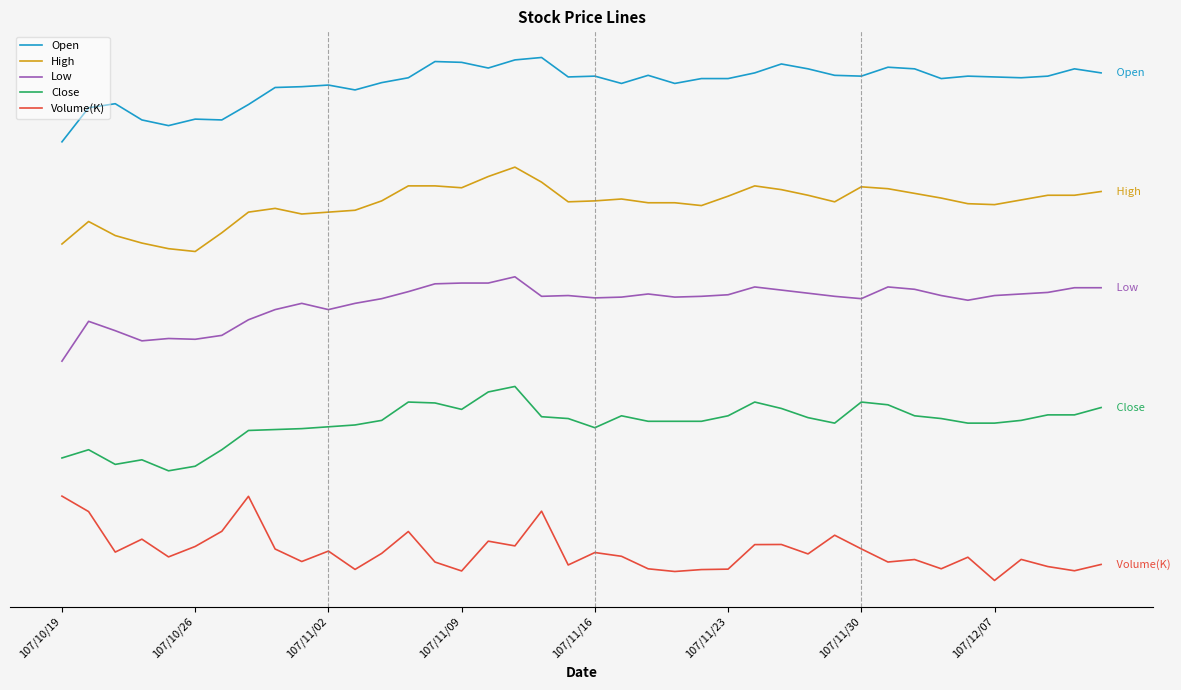

What are all the series names shown in the legend?

Open, High, Low, Close, Volume(K)